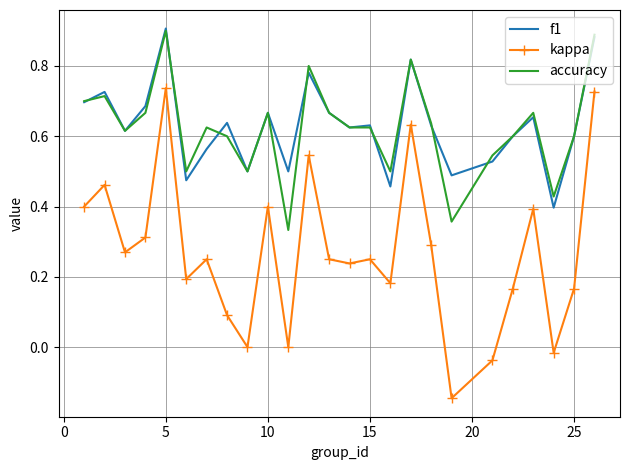

Which series has the largest range (max minus min)?

kappa